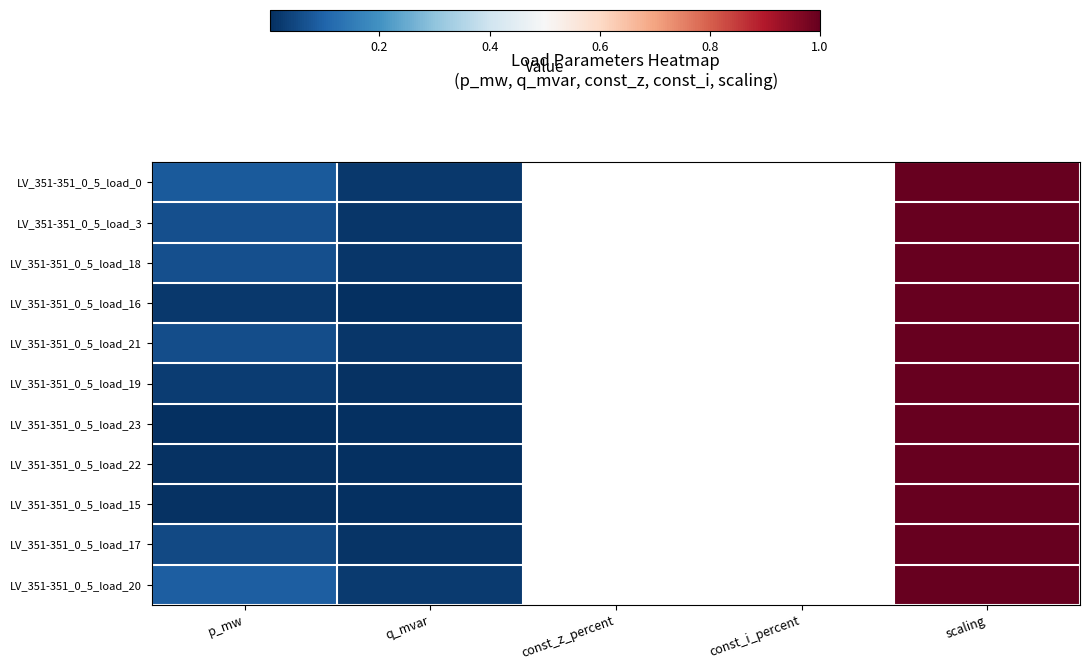

How many categories are shown in the chart?

5